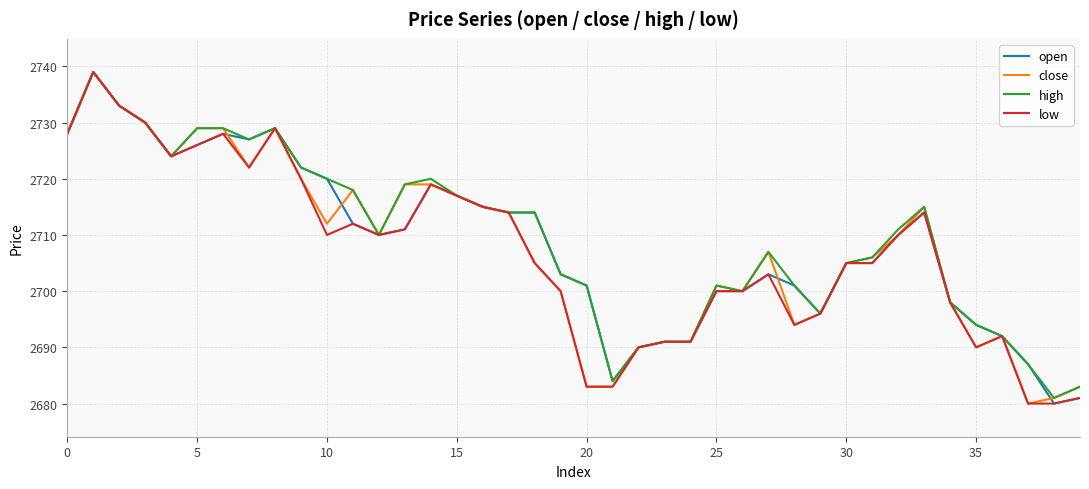

What is the greatest value displayed?

2739